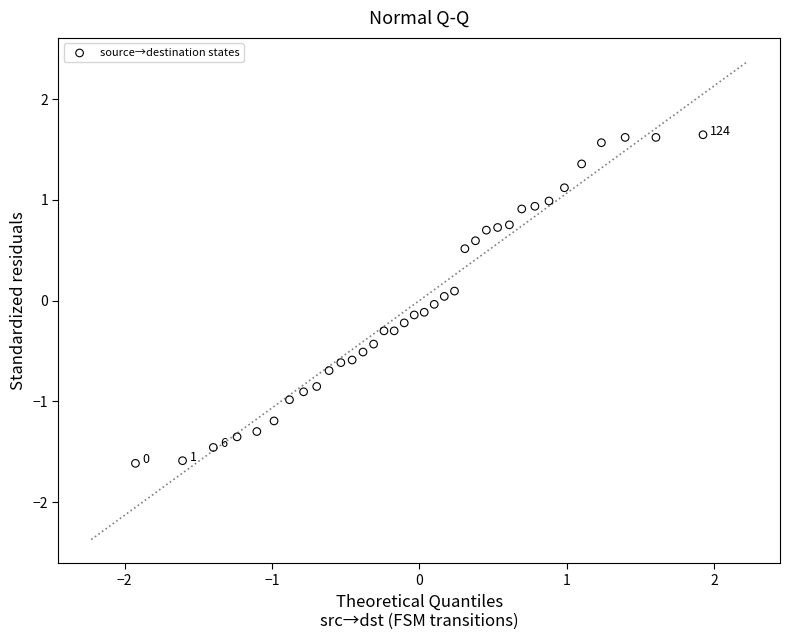

What is the range of X values (max minus min)?

3.9